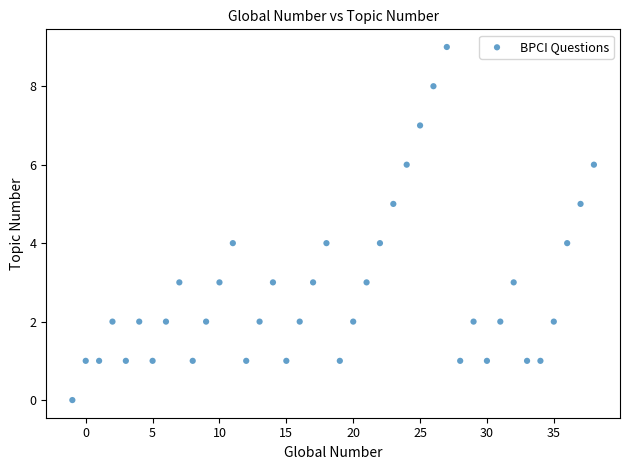

What is the range of Y values (max minus min)?

9